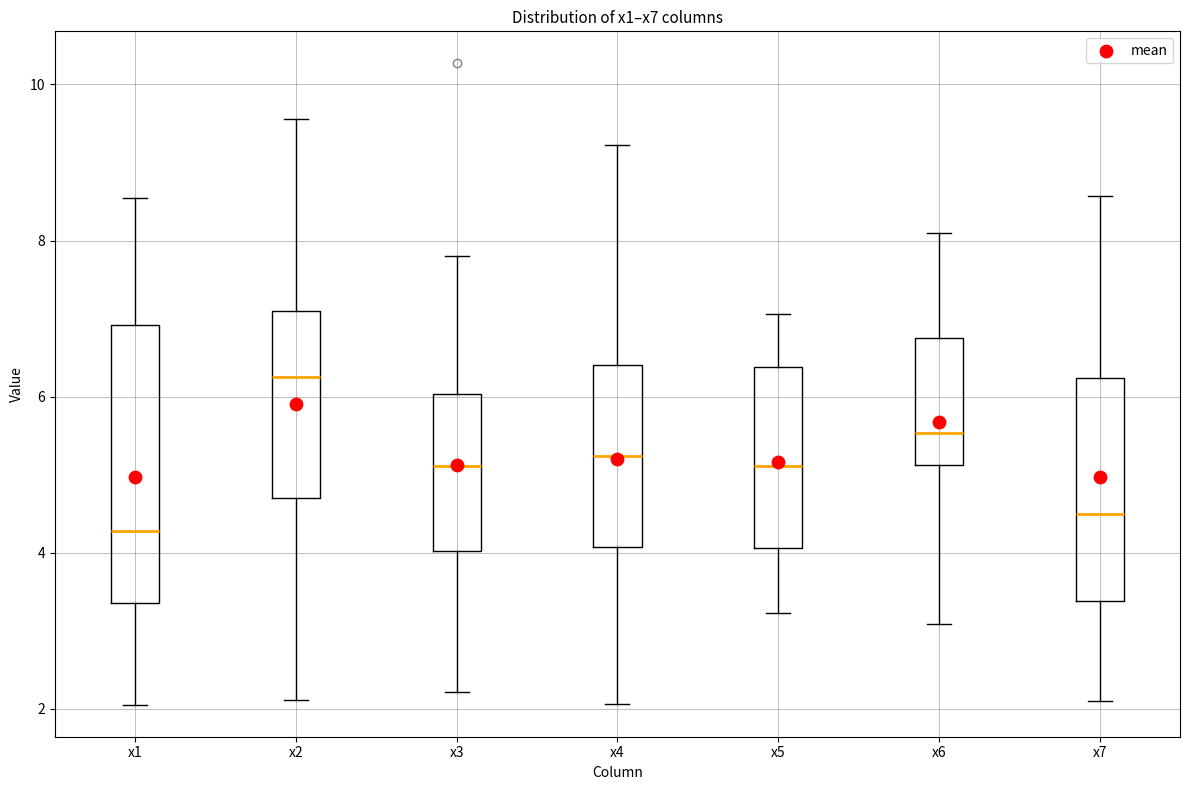

Where does the lower whisker of the box for x4 end on the y-axis? The values are not printed on the chart, so give them approximately, as read against the axis.

2.0